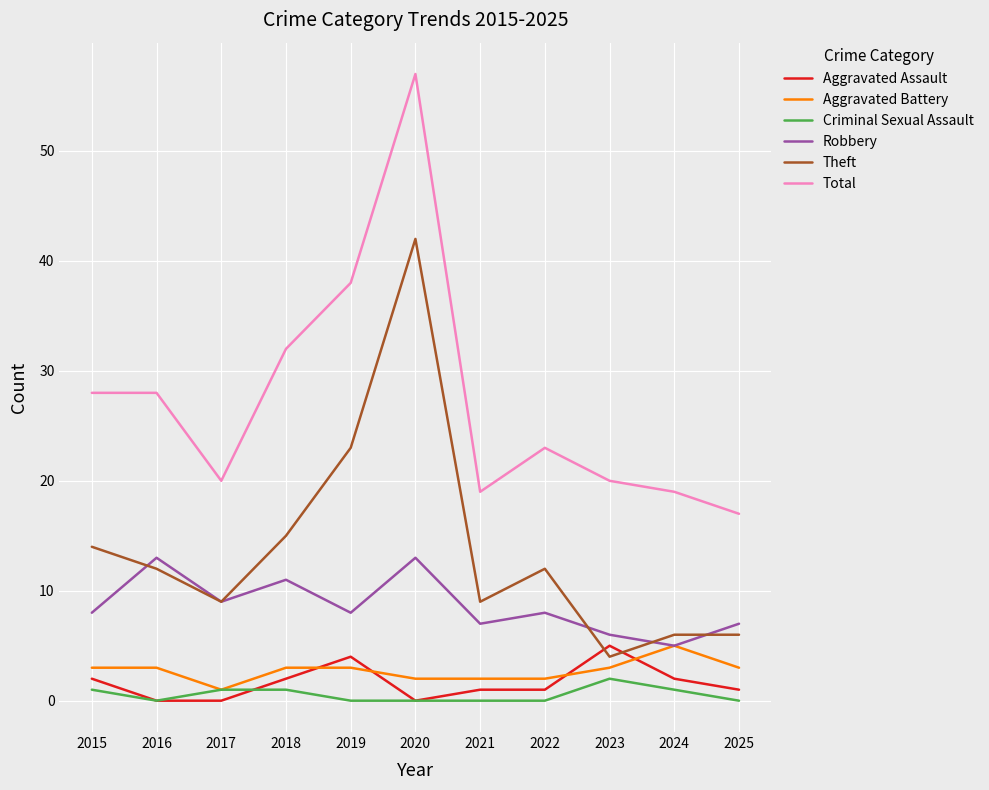

What is the difference between the second highest and second lowest values in the Total series?

19